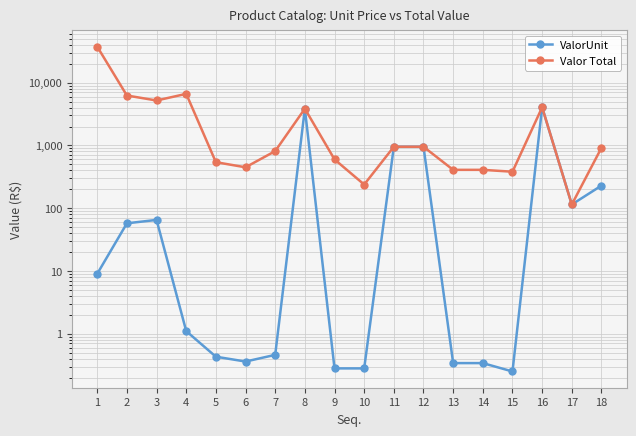

What are all the series names shown in the legend?

ValorUnit, Valor Total